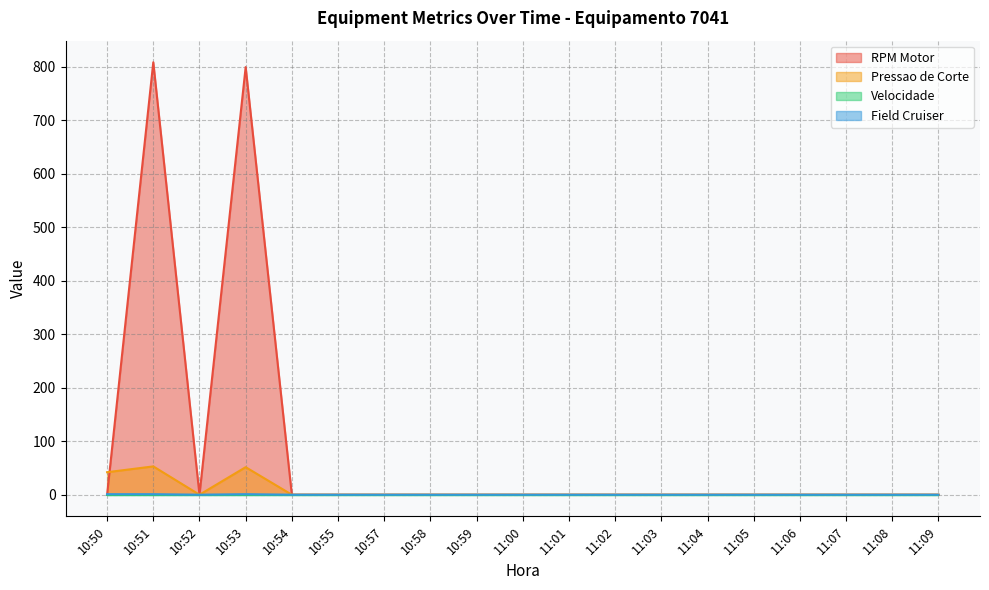

True or false: Pressao de Corte and Field Cruiser intersect in this chart.

False